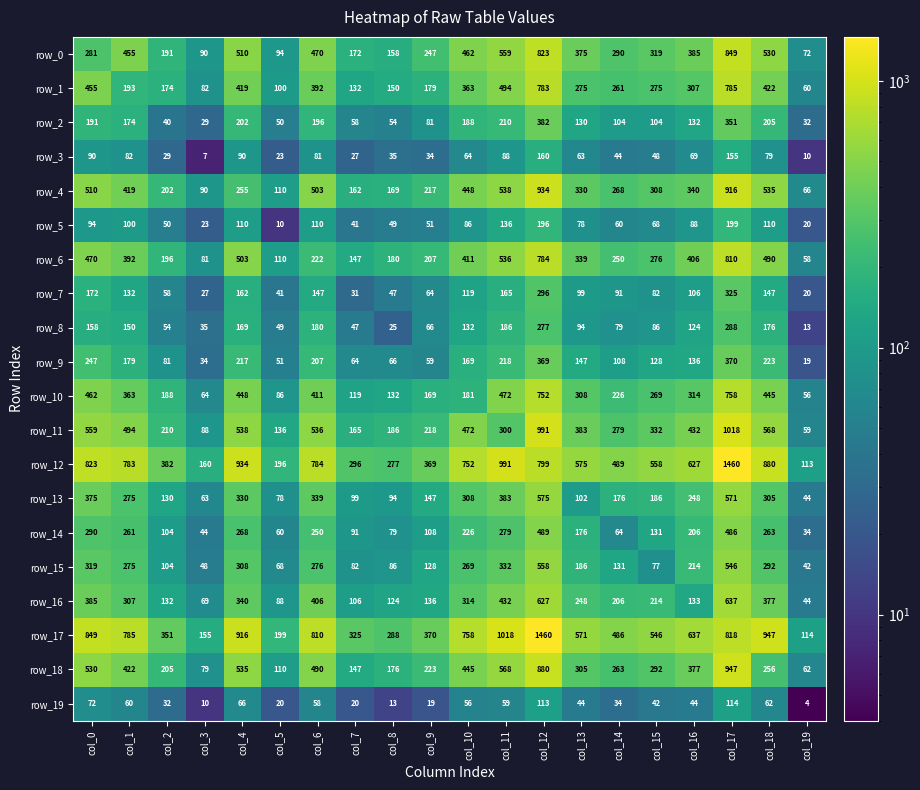

What is the maximum value for row_4?

934